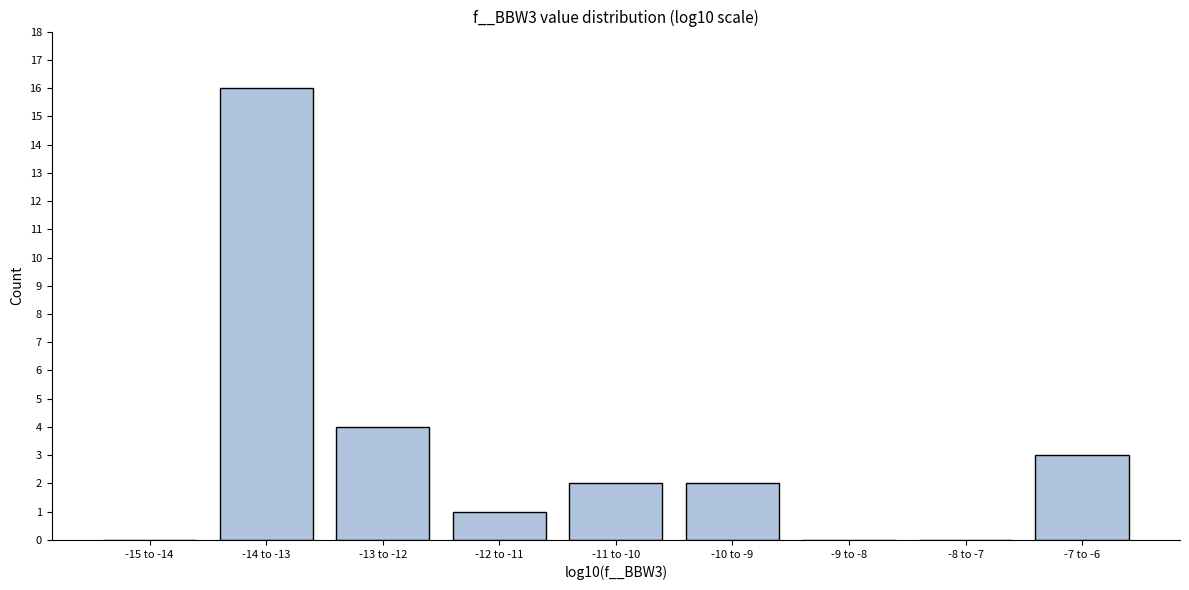

Reading right to left, what are all the values shown in this chart?

-7 to -6=3	-8 to -7=0	-9 to -8=0	-10 to -9=2	-11 to -10=2	-12 to -11=1	-13 to -12=4	-14 to -13=16	-15 to -14=0